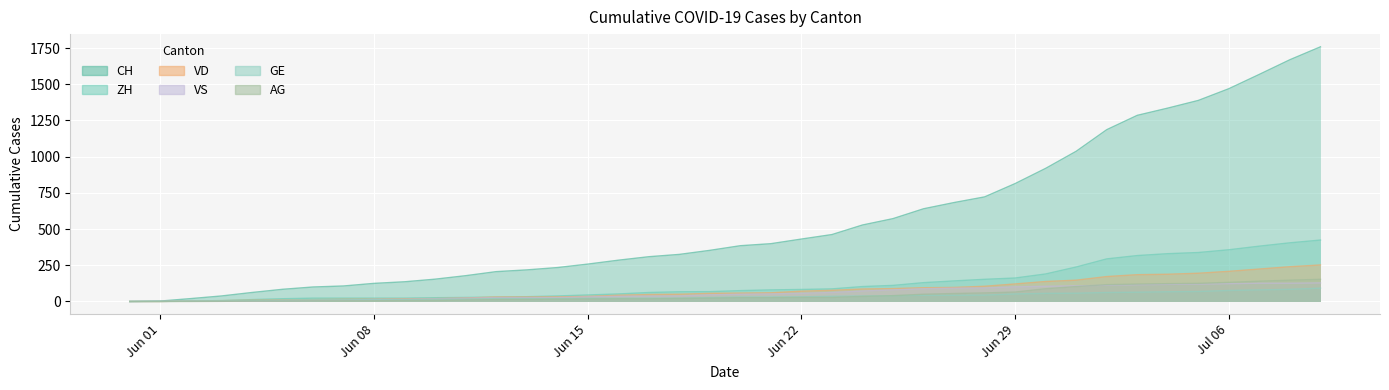

Reading left to right, list all the values displayed in this chart.

CH: 0	3	20	38	62	84	100	107	125	136	154	178	206	218	234	258	285	309	325	353	385	399	431	462	528	572	640	683	722	814	919	1037	1186	1285	1335	1388	1469	1568	1669	1758
ZH: 0	0	2	5	13	19	23	23	23	23	26	28	30	33	38	45	52	62	67	68	75	80	83	87	103	111	130	142	153	162	190	238	294	317	330	338	357	382	405	424
VD: 0	0	4	6	9	11	13	15	16	19	20	24	31	31	32	35	43	48	50	56	58	60	71	77	86	89	95	97	105	121	138	147	172	185	188	195	208	224	240	252
VS: 0	1	2	2	4	6	7	9	14	15	19	23	27	27	27	32	36	37	38	46	50	52	56	62	72	80	88	92	93	101	105	108	112	116	118	120	123	126	126	128
GE: 0	1	4	6	8	10	13	13	14	14	16	16	20	20	20	22	22	23	23	27	31	31	32	36	38	40	43	43	44	52	56	57	62	64	67	69	76	80	84	92
AG: 0	0	0	1	3	3	5	5	5	7	7	10	13	14	16	17	18	18	21	23	26	26	28	28	35	40	50	55	59	65	88	103	116	120	123	125	132	140	147	153